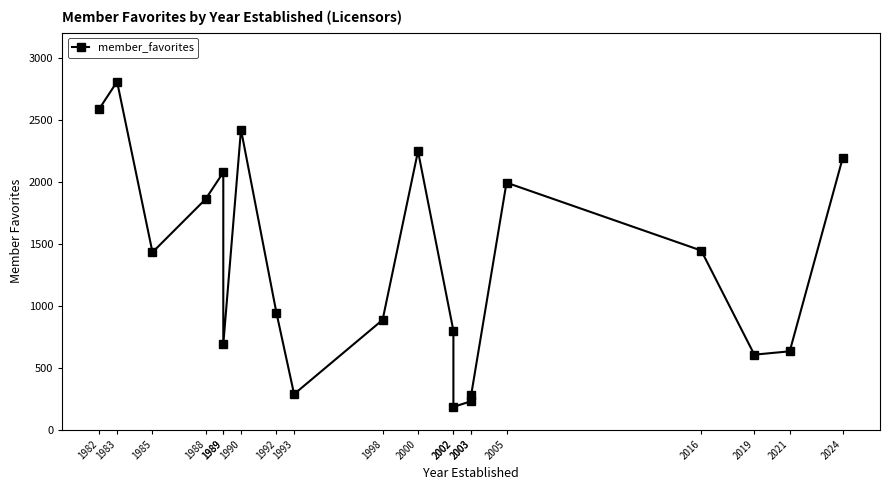

What is the difference between the second highest and second lowest values?

2357